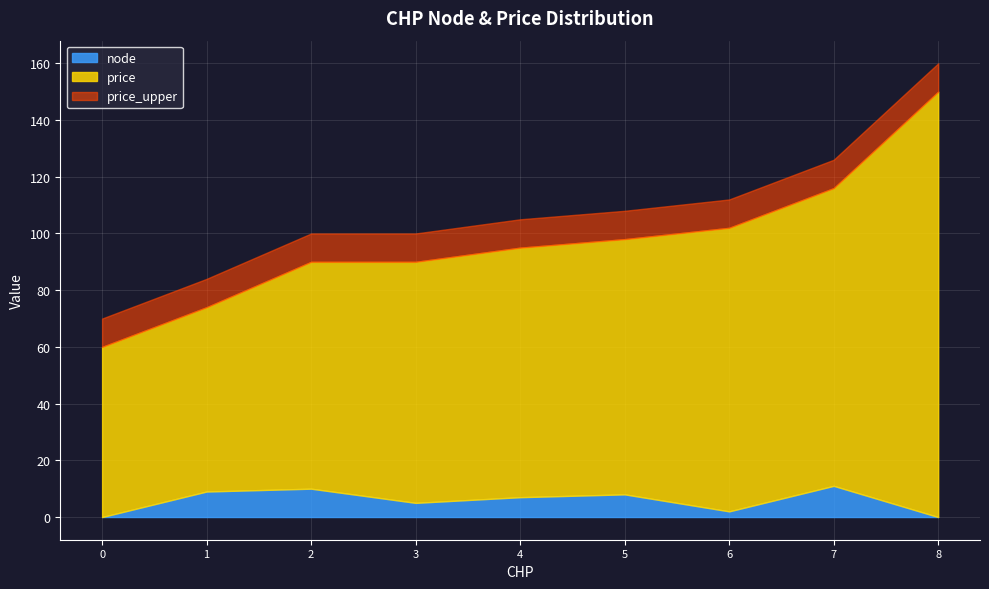

What are all the series names shown in the legend?

node, price, price_upper